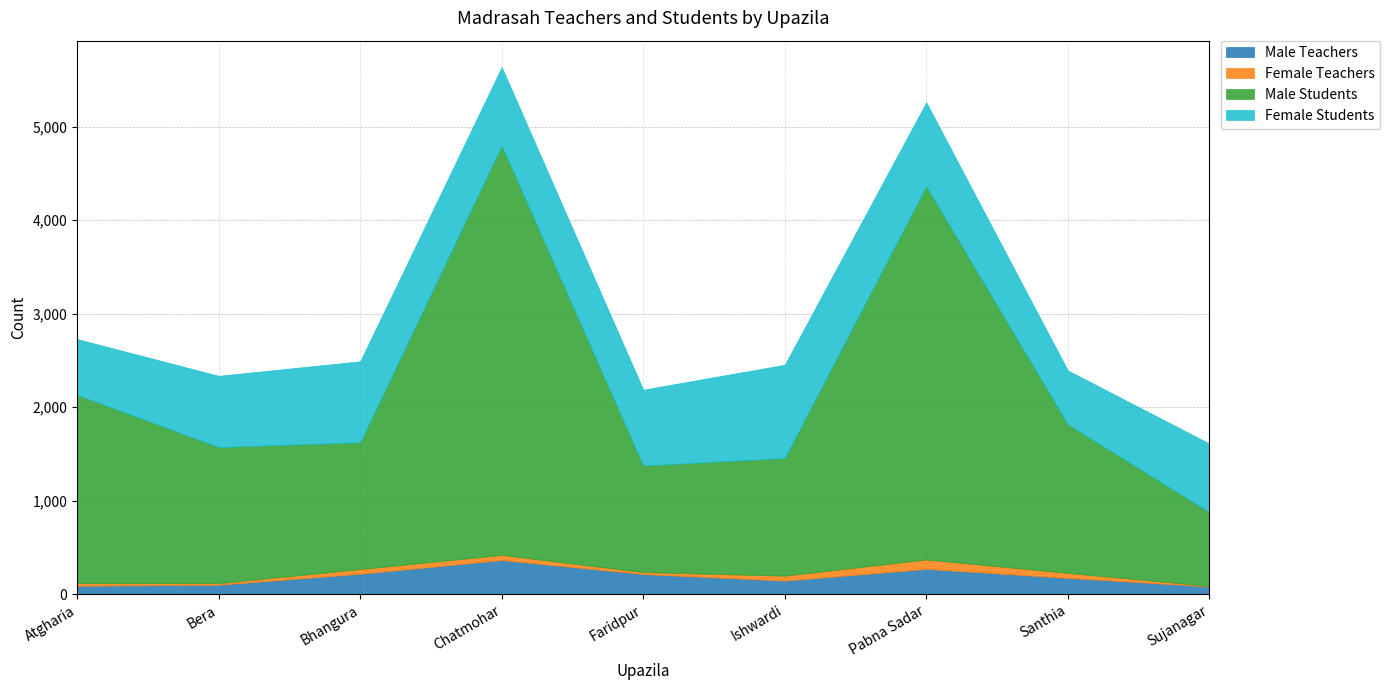

Which series has the largest total across all categories?

Male Students